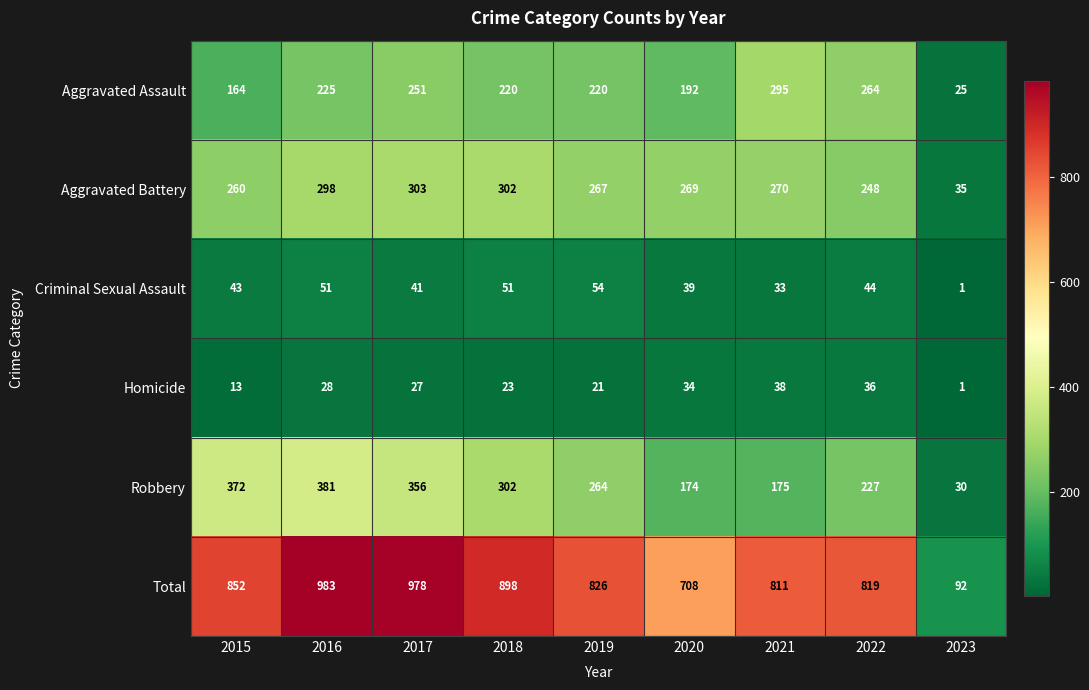

How many series are shown in this chart?

6